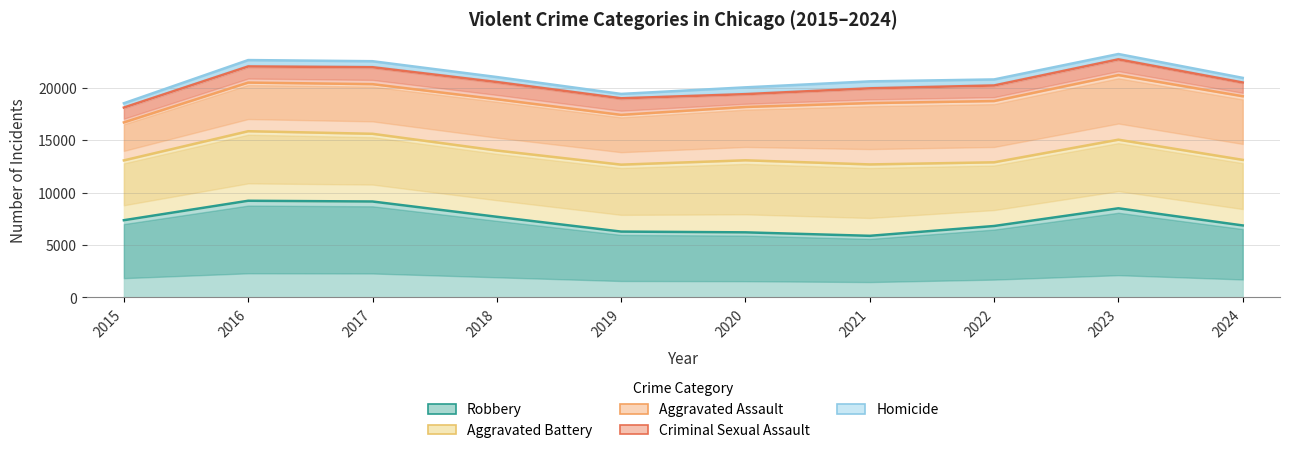

At which category is the sum across all series the highest?

2023